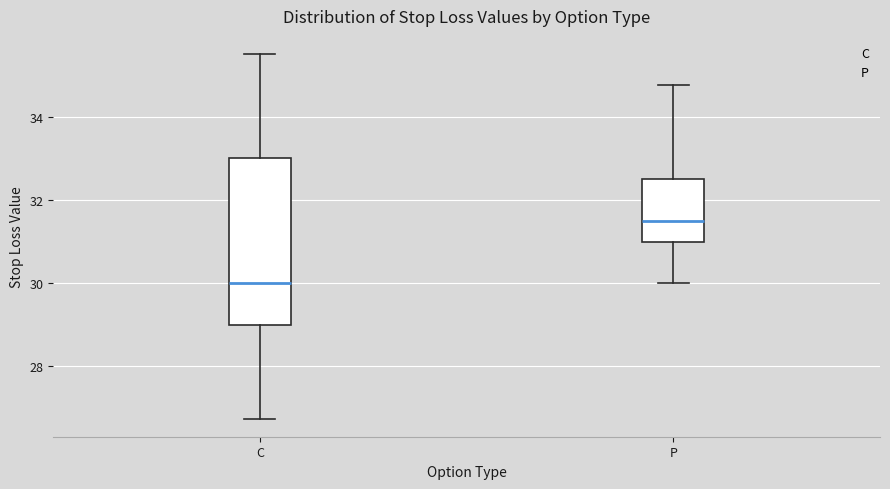

Reading left to right, transcribe this box plot: for each box, give where its median line is, the range the box spans, and where its two whiskers end, as read against the y-axis. The values are not printed on the chart, so give them approximately, as read against the axis.

C: median 30.0, box 29.0 to 33.0, whiskers 26.8 to 35.6
P: median 31.6, box 31.0 to 32.6, whiskers 30.0 to 34.8